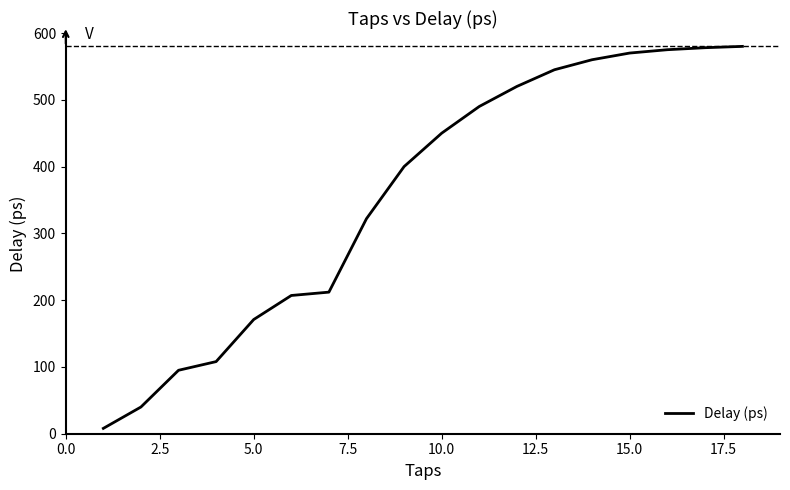

True or false: the data has more than 1 interior local peaks.

False